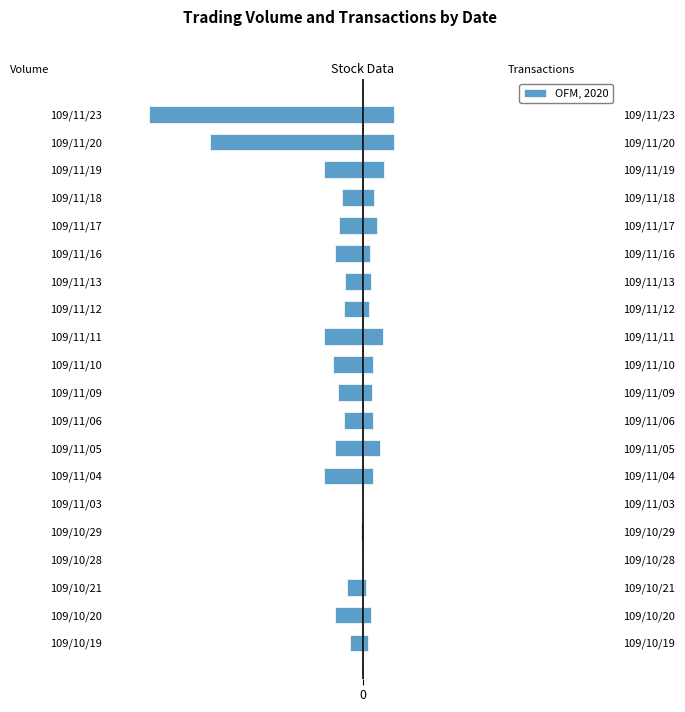

Rank the categories by Transactions (×5000) value from highest to lowest.

109/11/20, 109/11/23, 109/11/19, 109/11/11, 109/11/05, 109/11/17, 109/11/18, 109/11/04, 109/11/10, 109/11/06, 109/11/09, 109/10/20, 109/11/13, 109/11/16, 109/11/12, 109/10/19, 109/10/21, 109/10/28, 109/10/29, 109/11/03